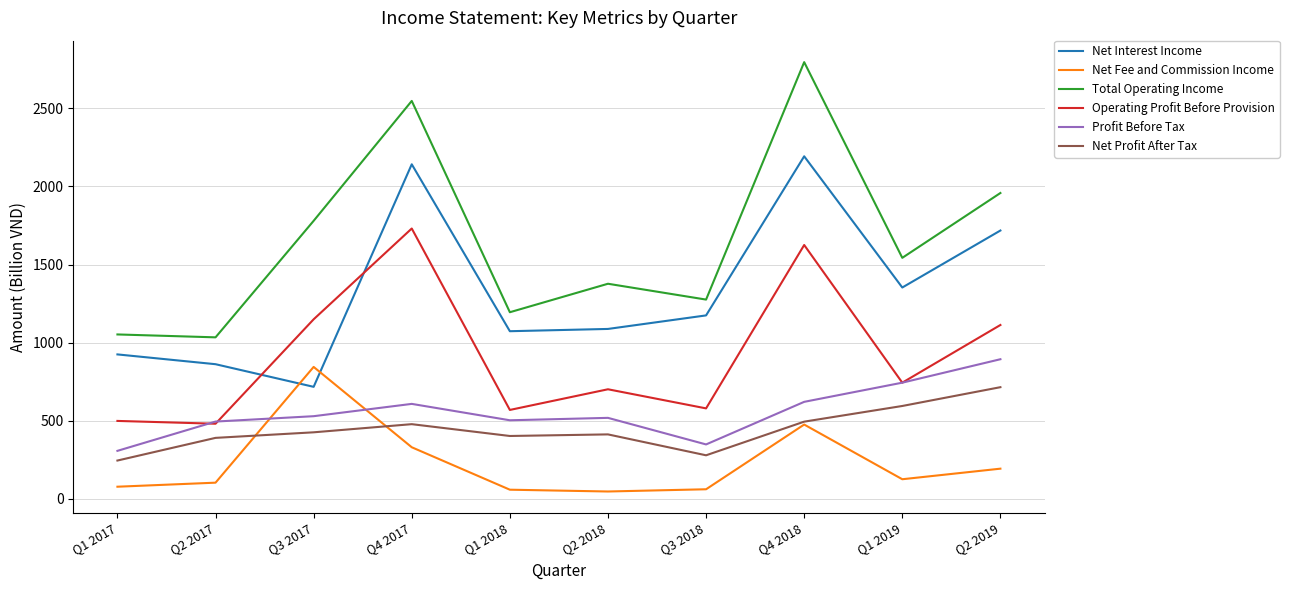

What is the lowest value of the Total Operating Income series?

1033.8